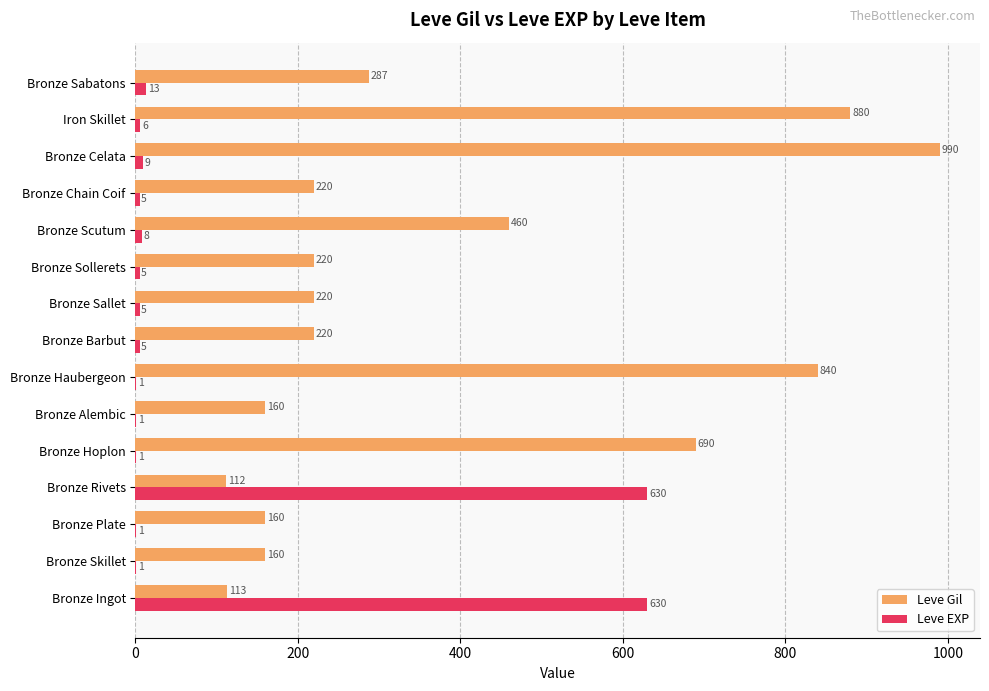

The Leve EXP series shows 5 at Bronze Chain Coif. True or false?

True